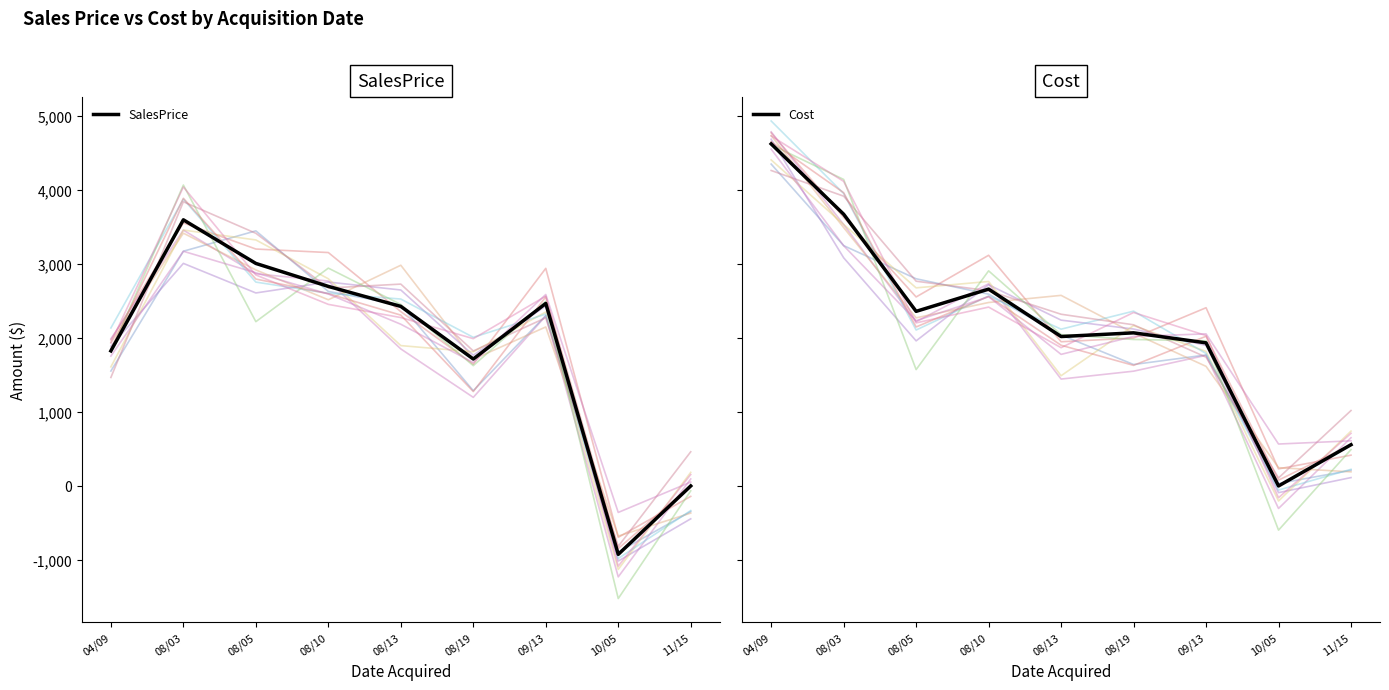

At how many categories does at least one series exceed 3352?

2